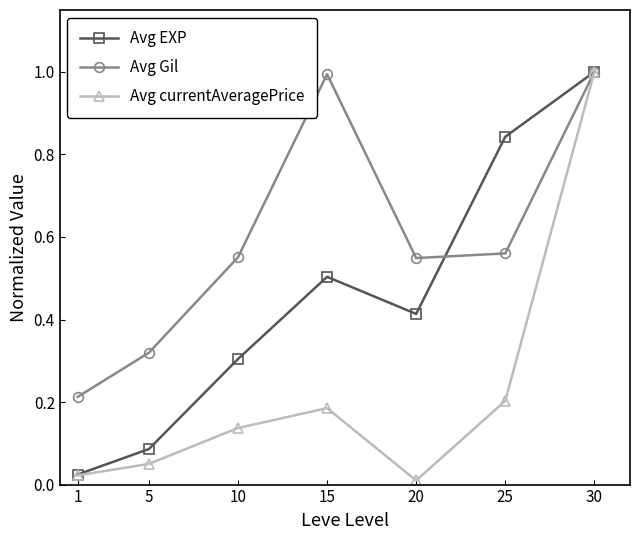

What is the maximum value for Avg currentAveragePrice?

1.0